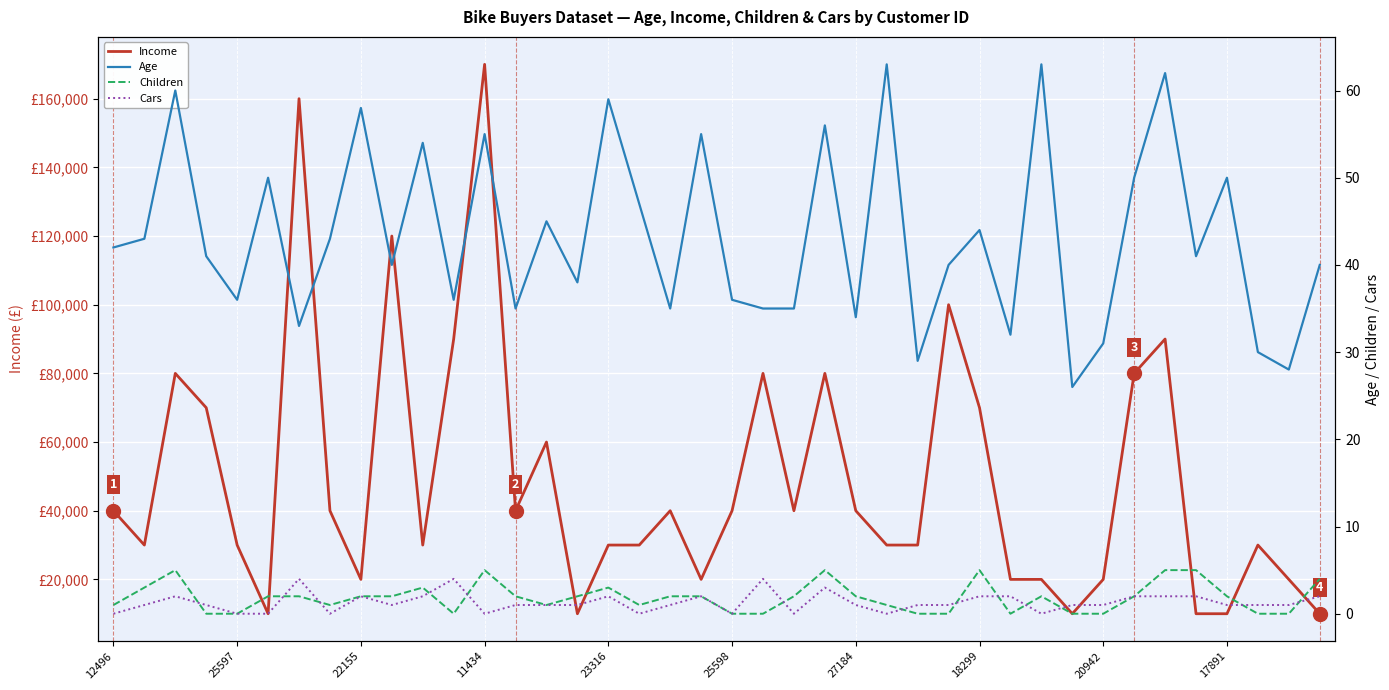

True or false: Cars has a value of 1 at 34.

False